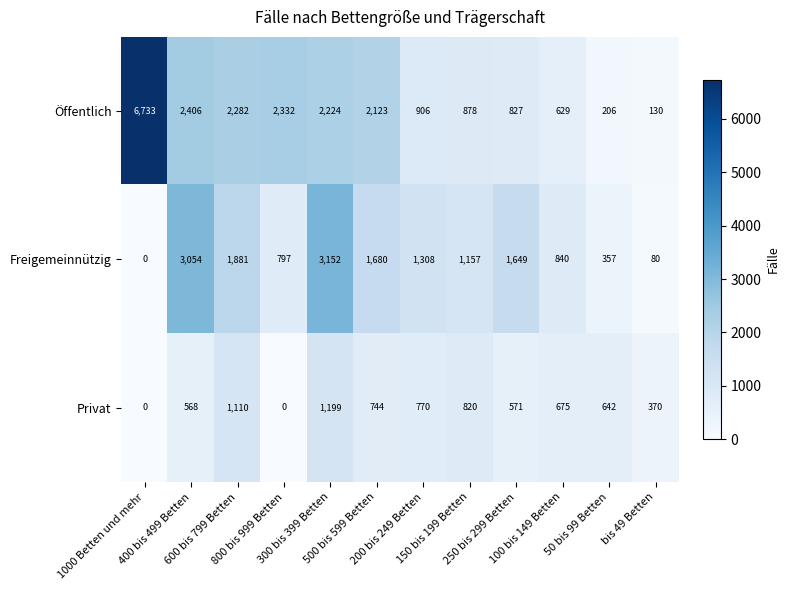

Count the number of data series in this chart.

3